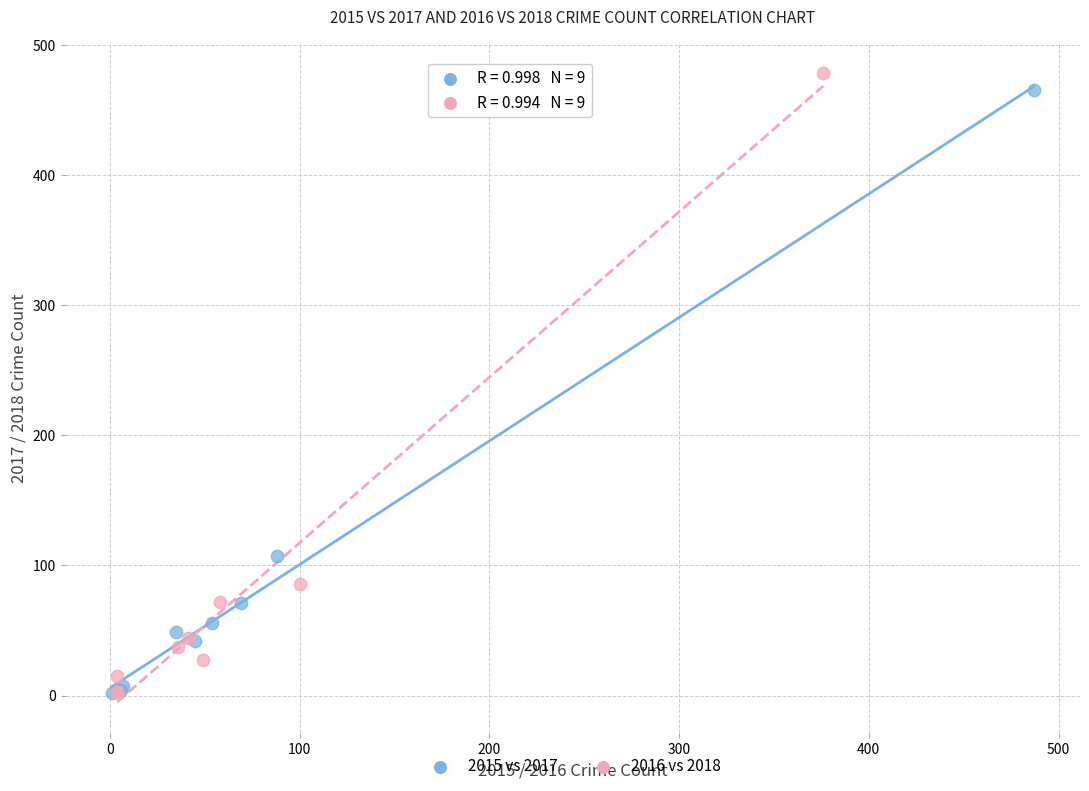

Which series has the widest spread of Y values?

2016 vs 2018